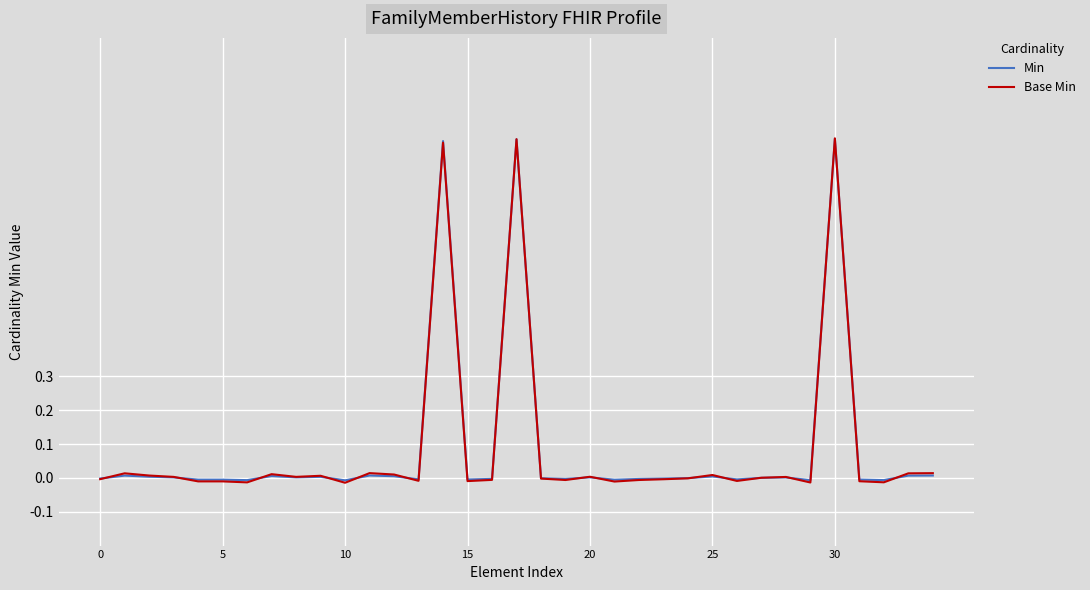

How many lines are shown in the chart?

2